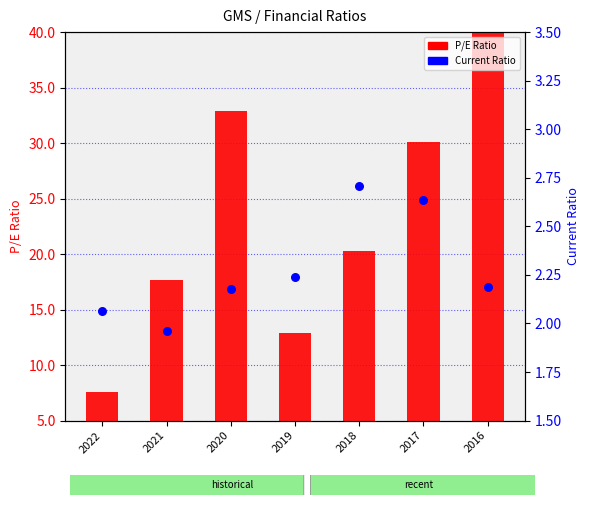

Which series contains the lowest Y value?

currentRatio